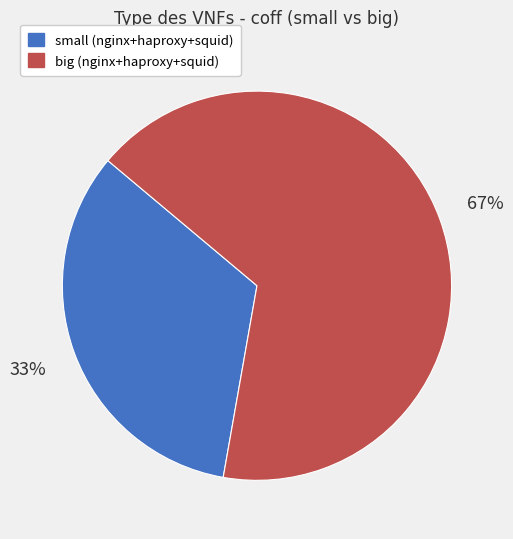

To the nearest percent, what is the average slice percentage?

50%